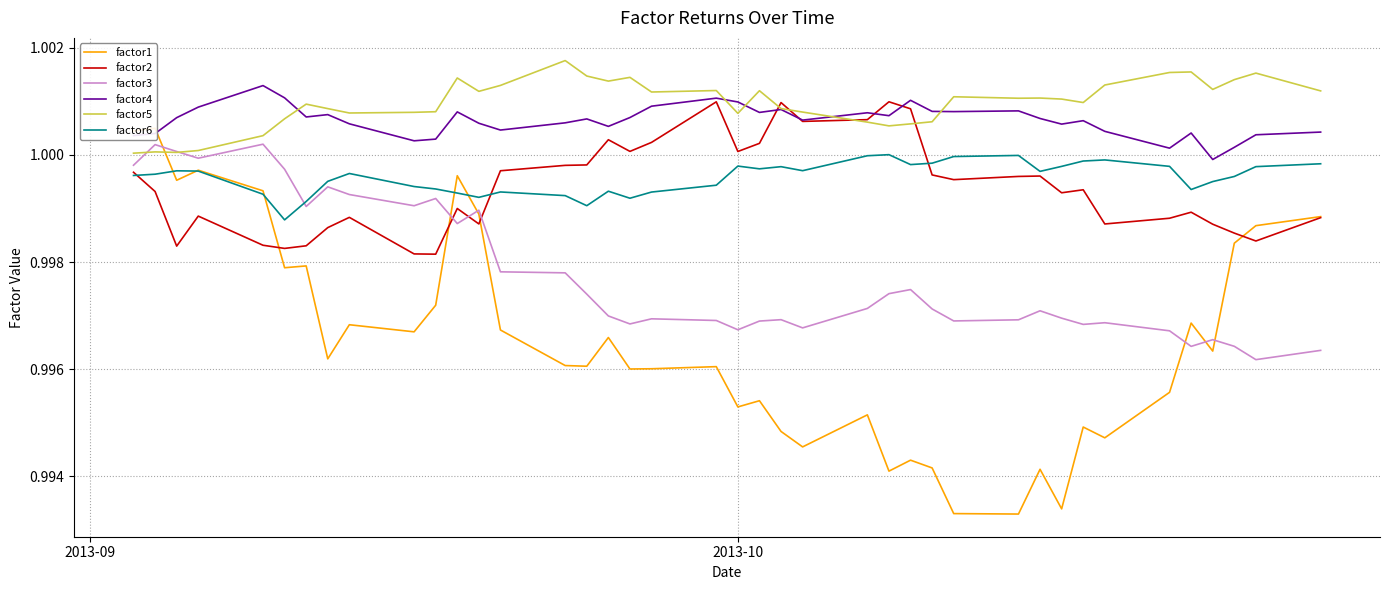

Does the chart display data point markers on the line(s)?

No